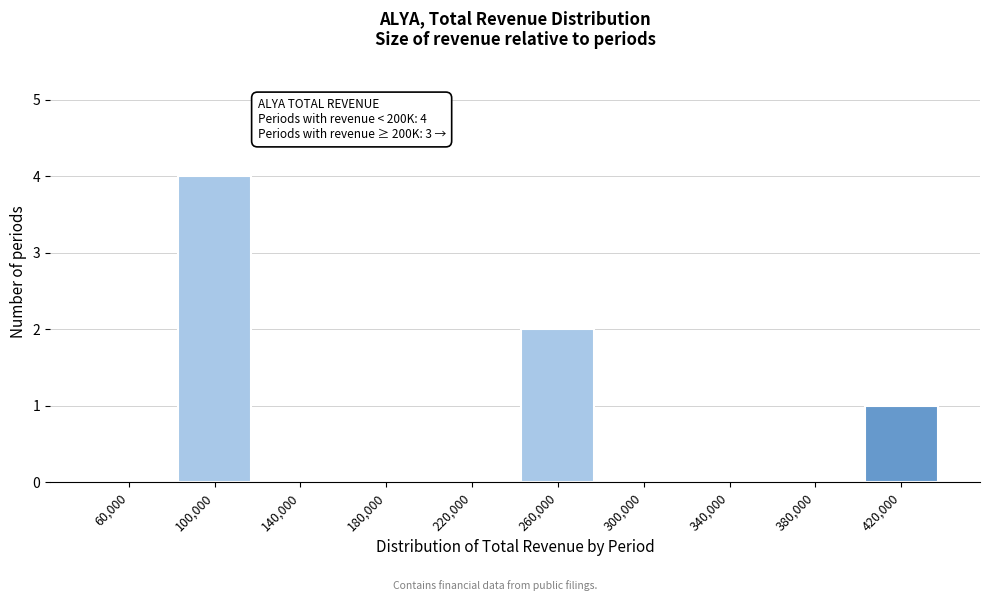

Reading left to right, extract all data points from this chart.

60,000=0	100,000=4	140,000=0	180,000=0	220,000=0	260,000=2	300,000=0	340,000=0	380,000=0	420,000=1